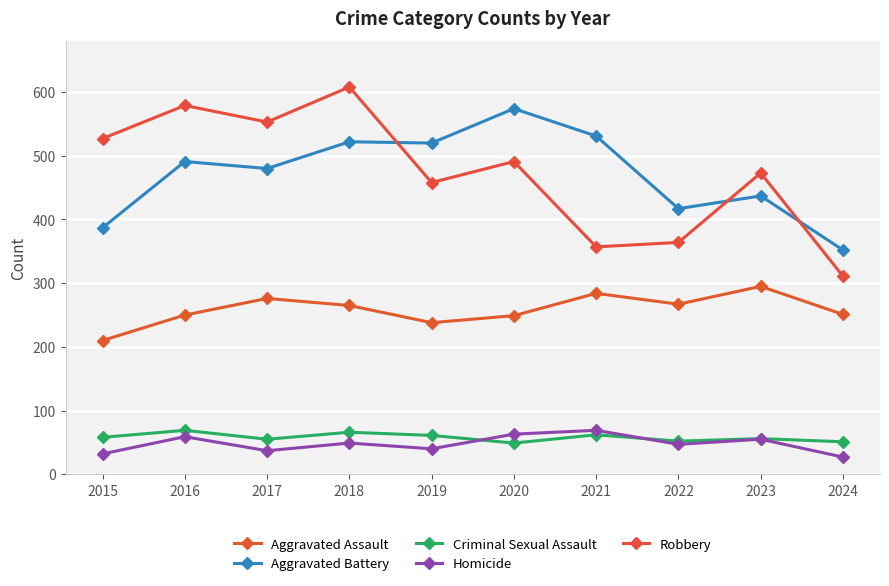

At which label does Criminal Sexual Assault first exceed 58?

2016